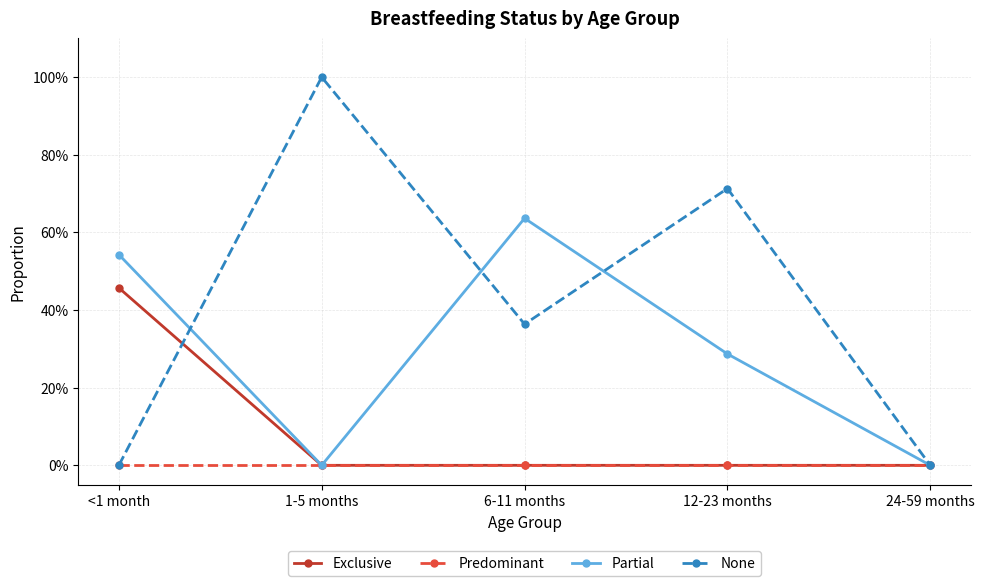

True or false: None and Predominant cross at least once.

False